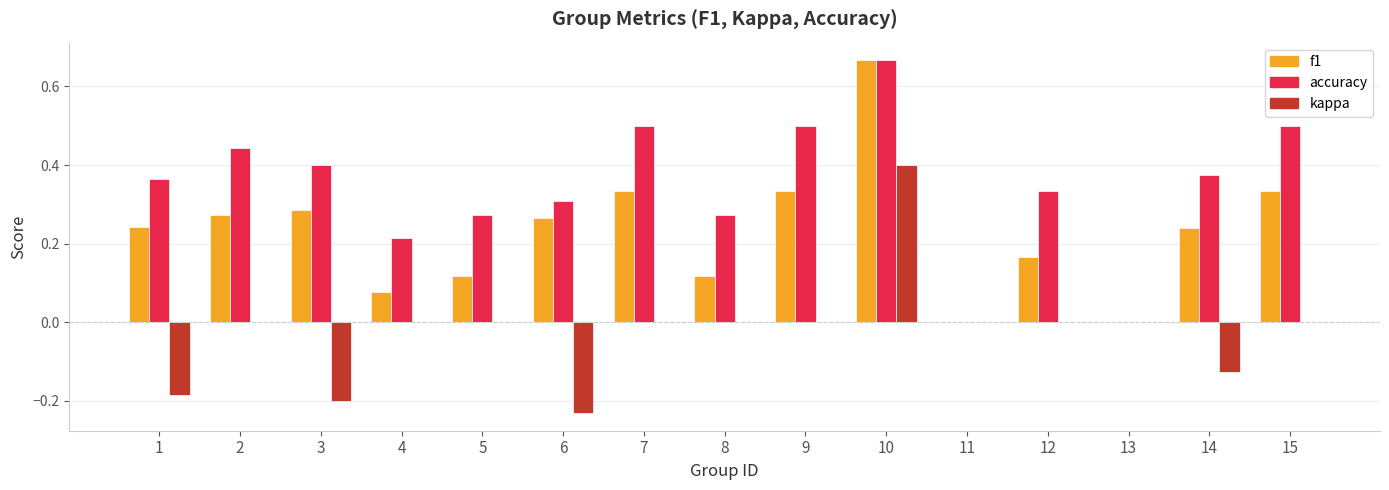

What is the sum of all kappa values?

-0.3